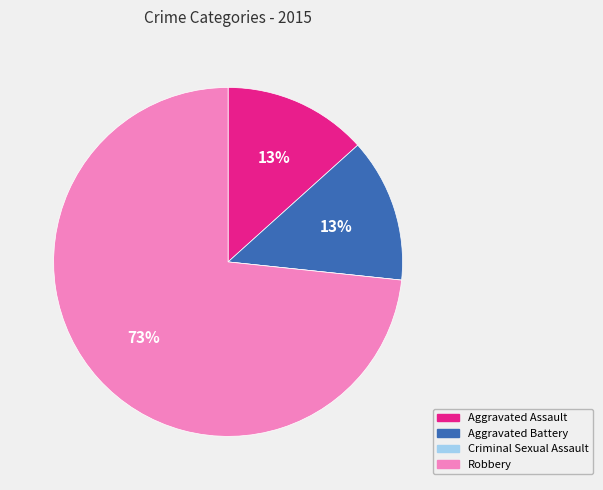

Which slice represents more than half of the pie?

Robbery